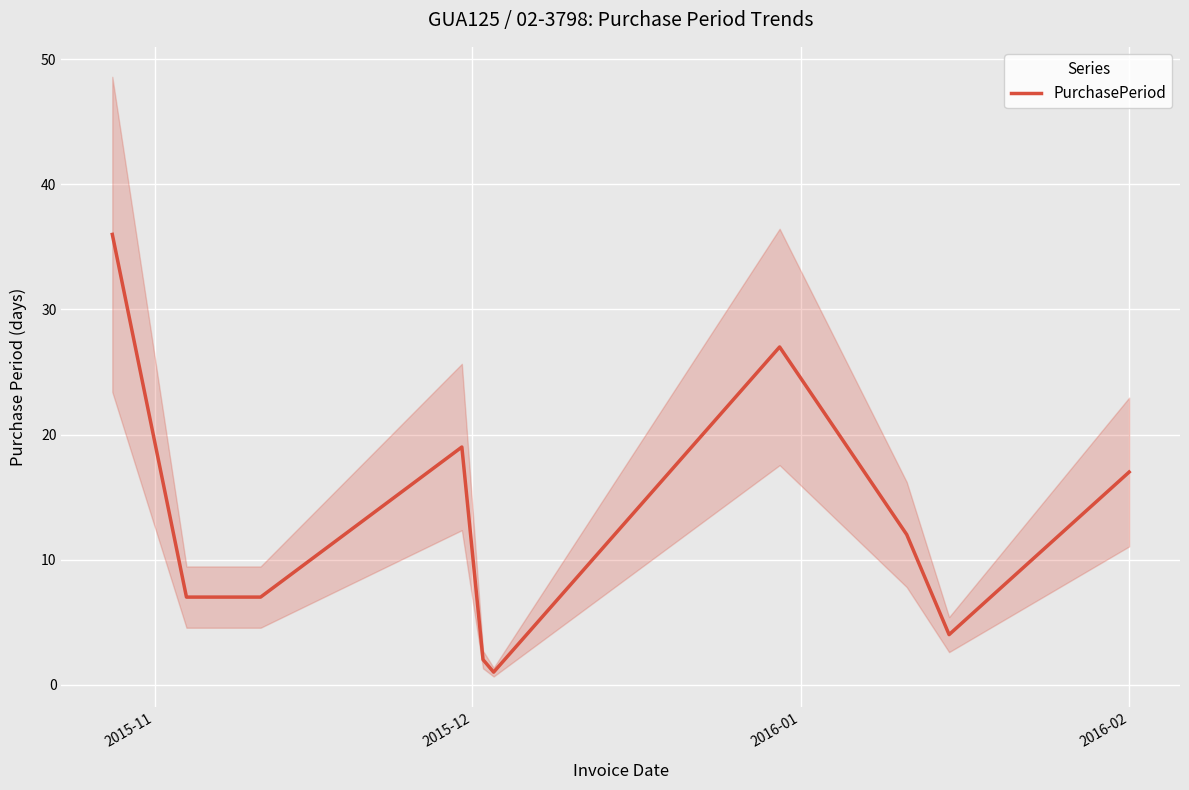

What is the highest value of the PurchasePeriod series?

36